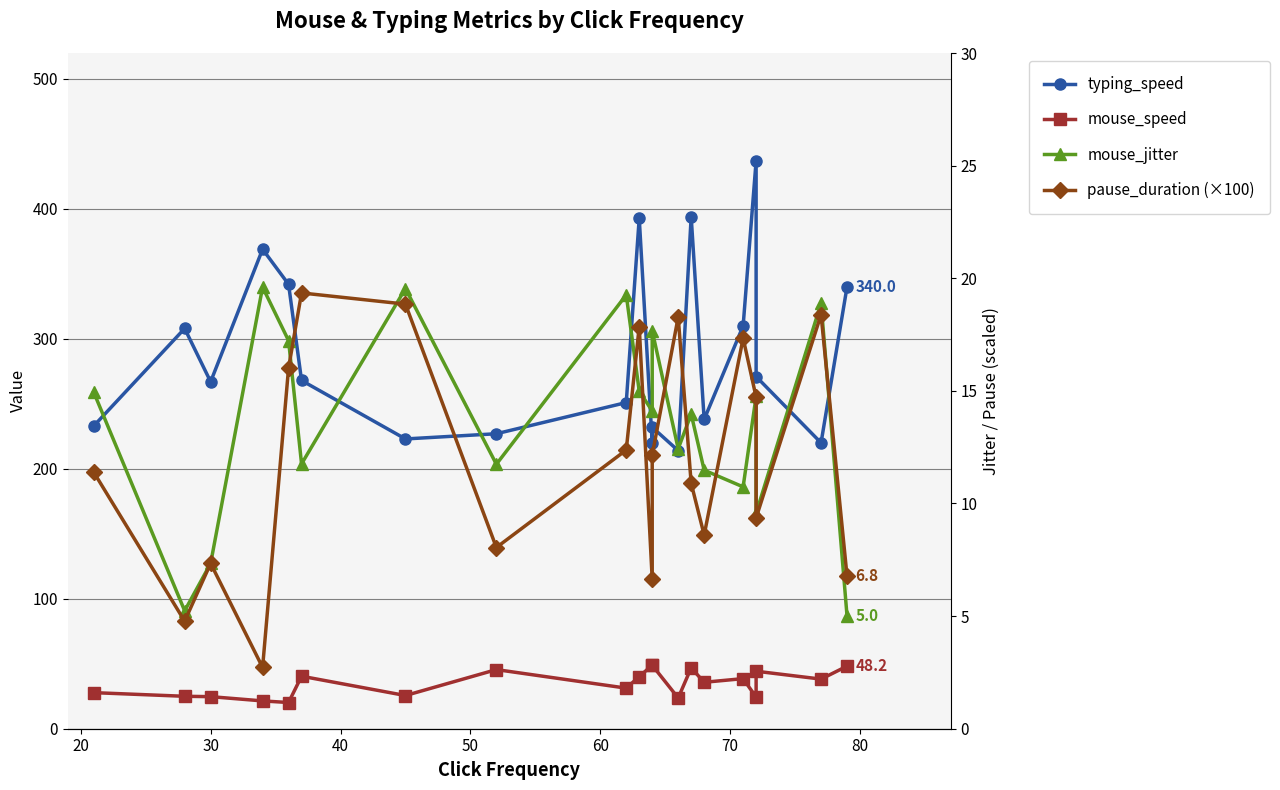

Between 50 and 60, which series saw the biggest shift?

typing_speed